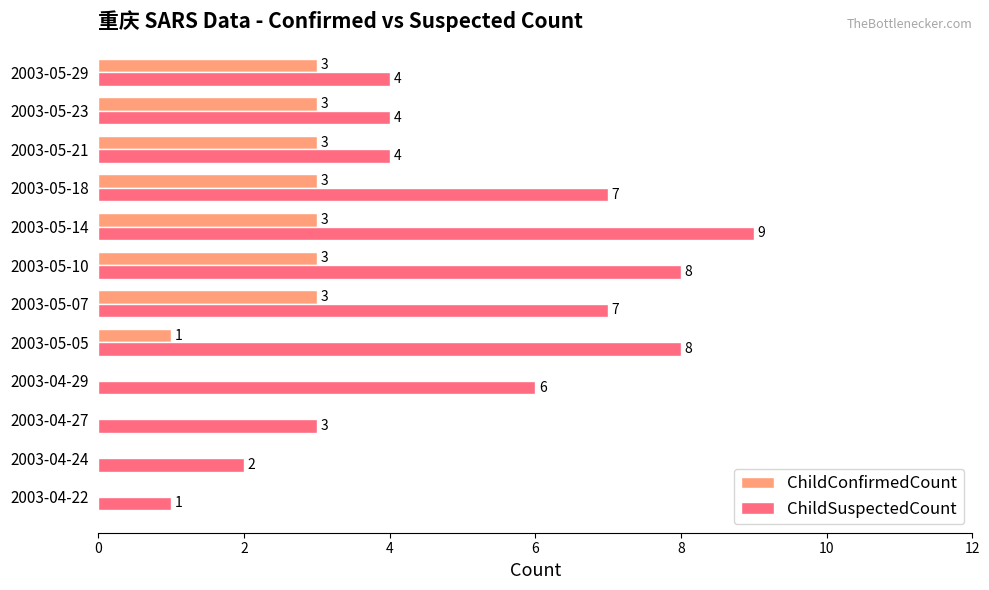

What is the maximum value shown in the chart?

9